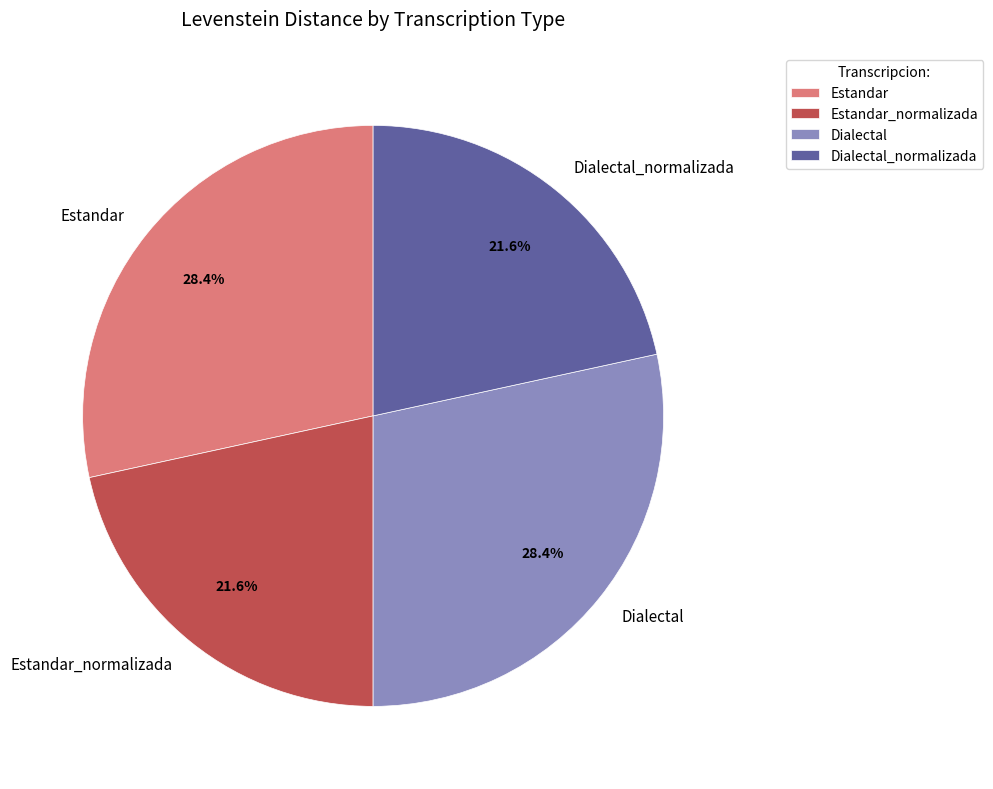

To the nearest percent, what is the average slice percentage?

25%